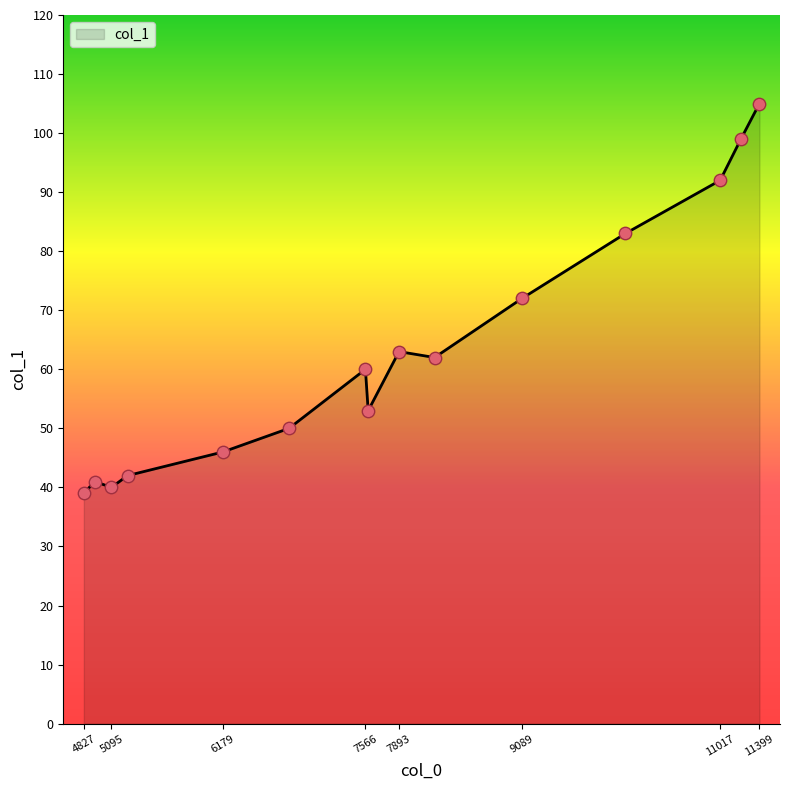

What is the difference between the maximum and minimum values?

66